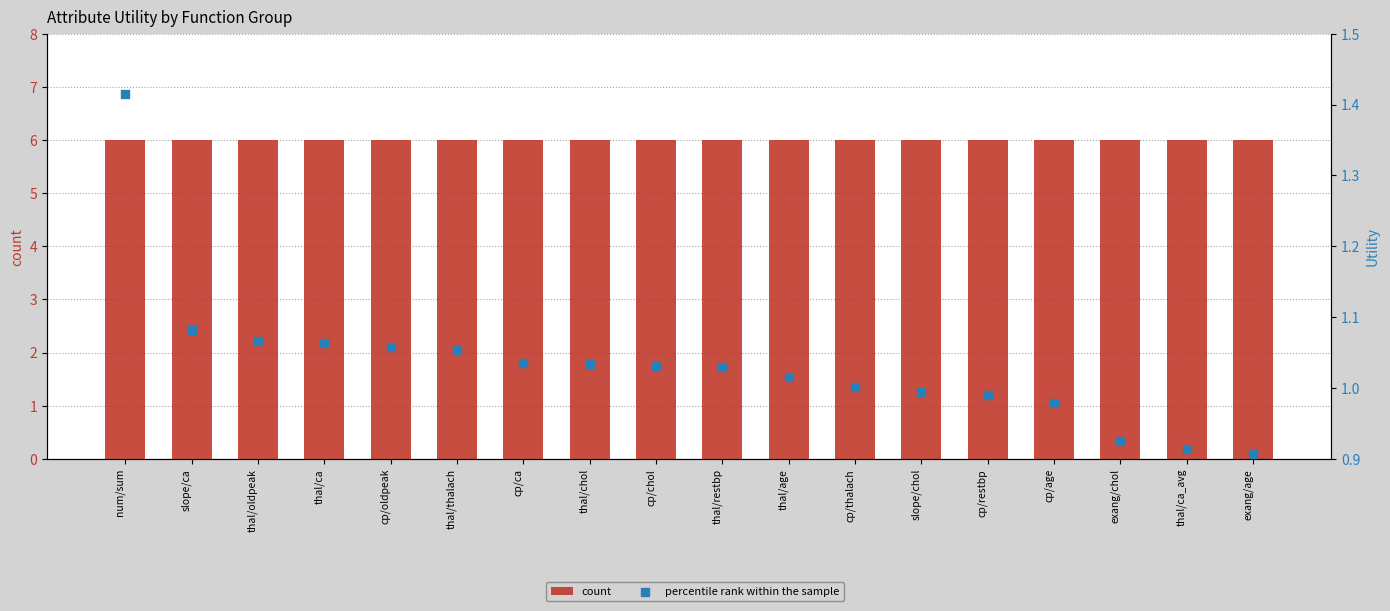

What are all the series names shown in the legend?

count, percentile rank within the sample